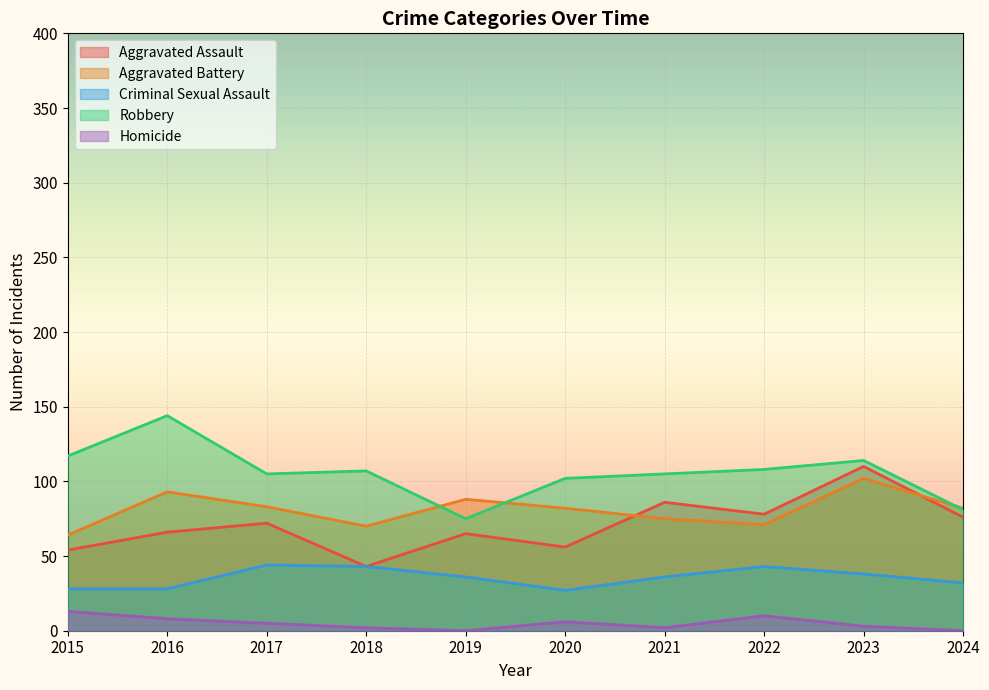

How many lines are shown in the chart?

5